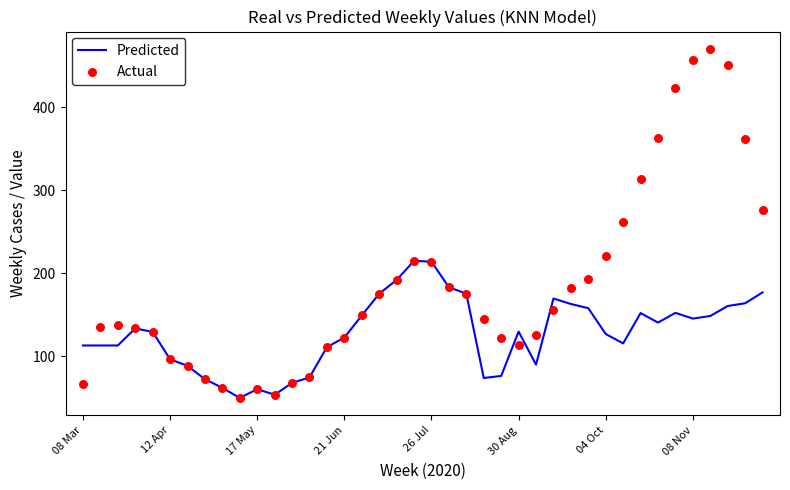

The value of Predicted at 04 Oct is 126.8. True or false?

True